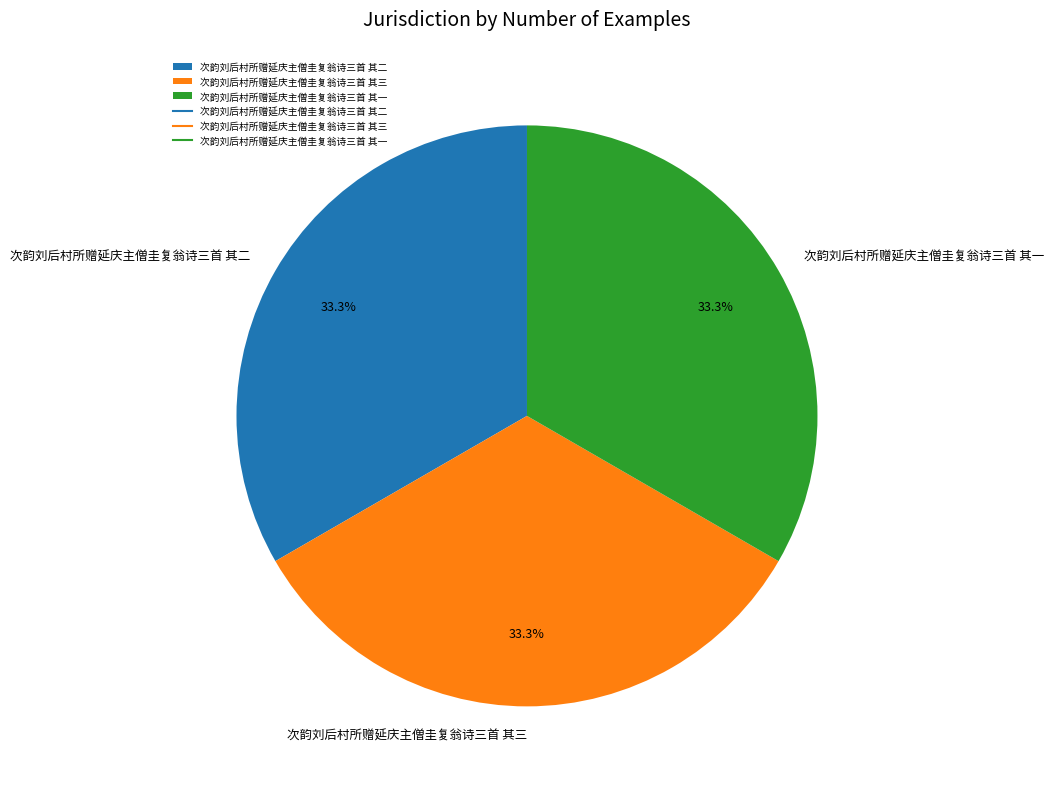

Is 次韵刘后村所赠延庆主僧圭复翁诗三首 其三 the majority of the pie?

No